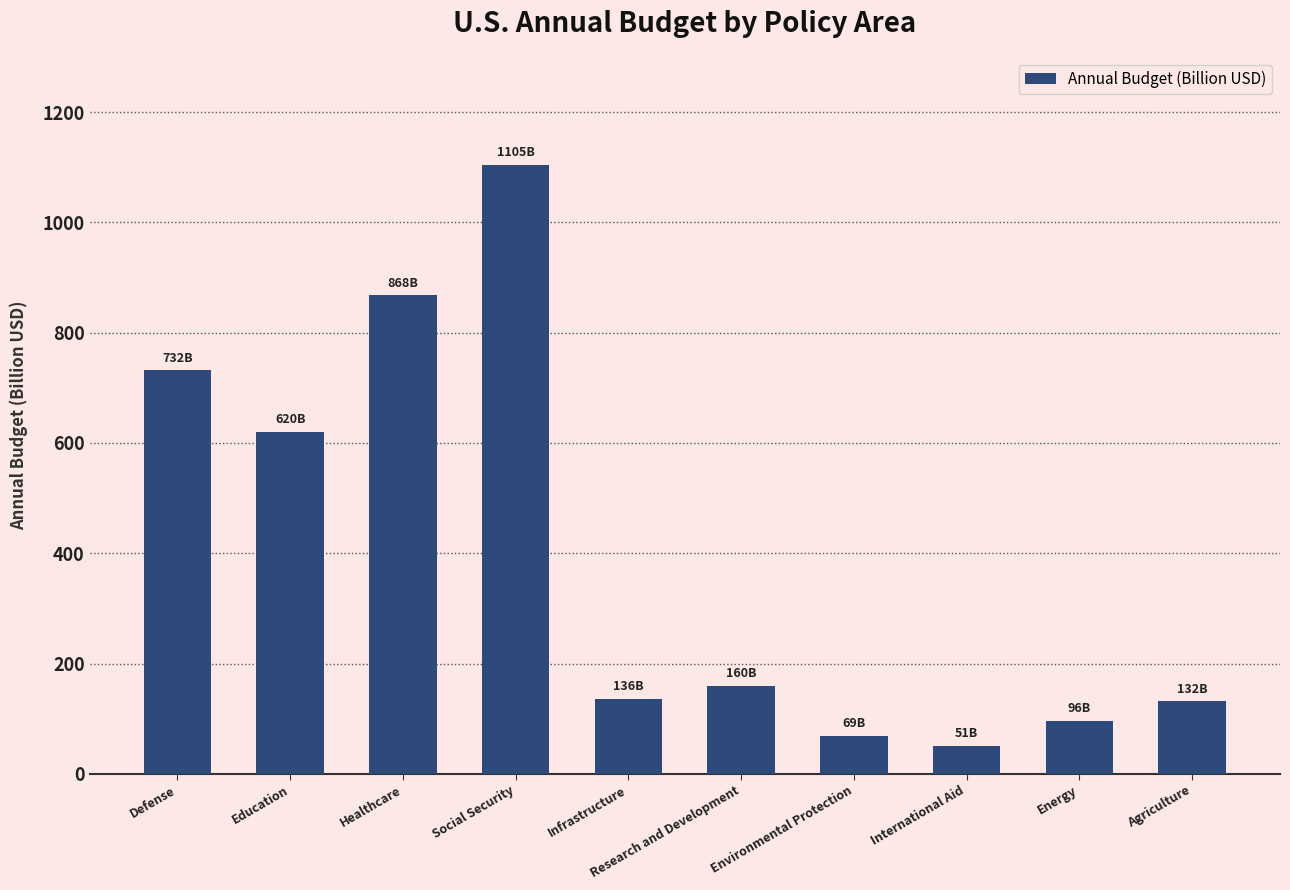

What position from the left is Research and Development?

6